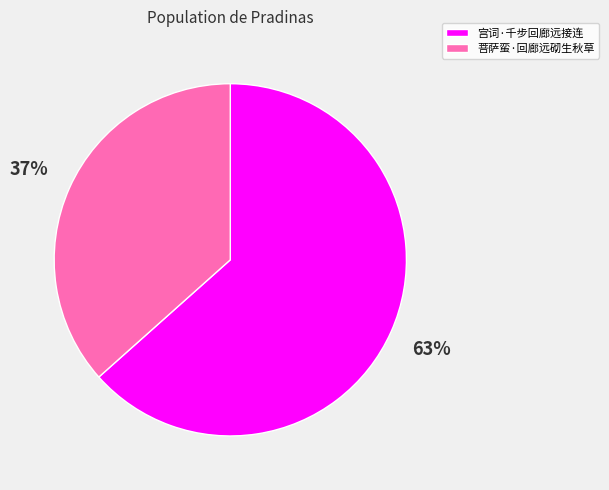

To the nearest percent, what portion does 菩萨蛮·回廊远砌生秋草 represent?

37%